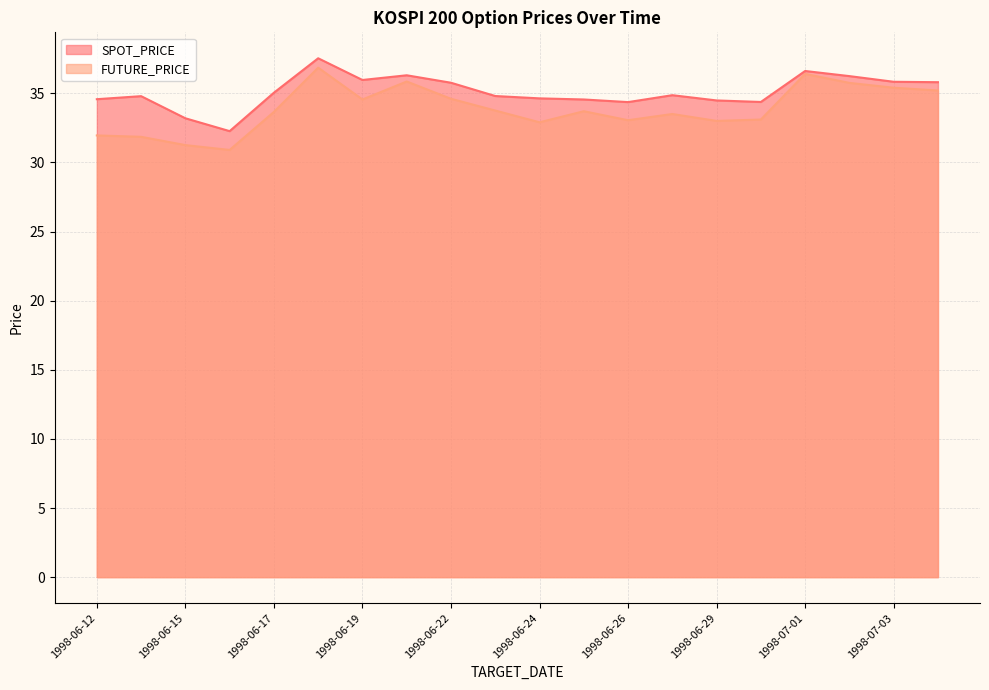

Reading left to right, transcribe all the data shown in this chart.

SPOT_PRICE: 34.6	34.8	33.2	32.3	35.0	37.5	36.0	36.3	35.8	34.8	34.6	34.5	34.4	34.9	34.5	34.4	36.6	36.2	35.8	35.8
FUTURE_PRICE: 31.9	31.9	31.2	30.9	33.6	36.9	34.5	35.9	34.6	33.8	32.9	33.7	33.0	33.5	33.0	33.1	36.4	35.8	35.4	35.2